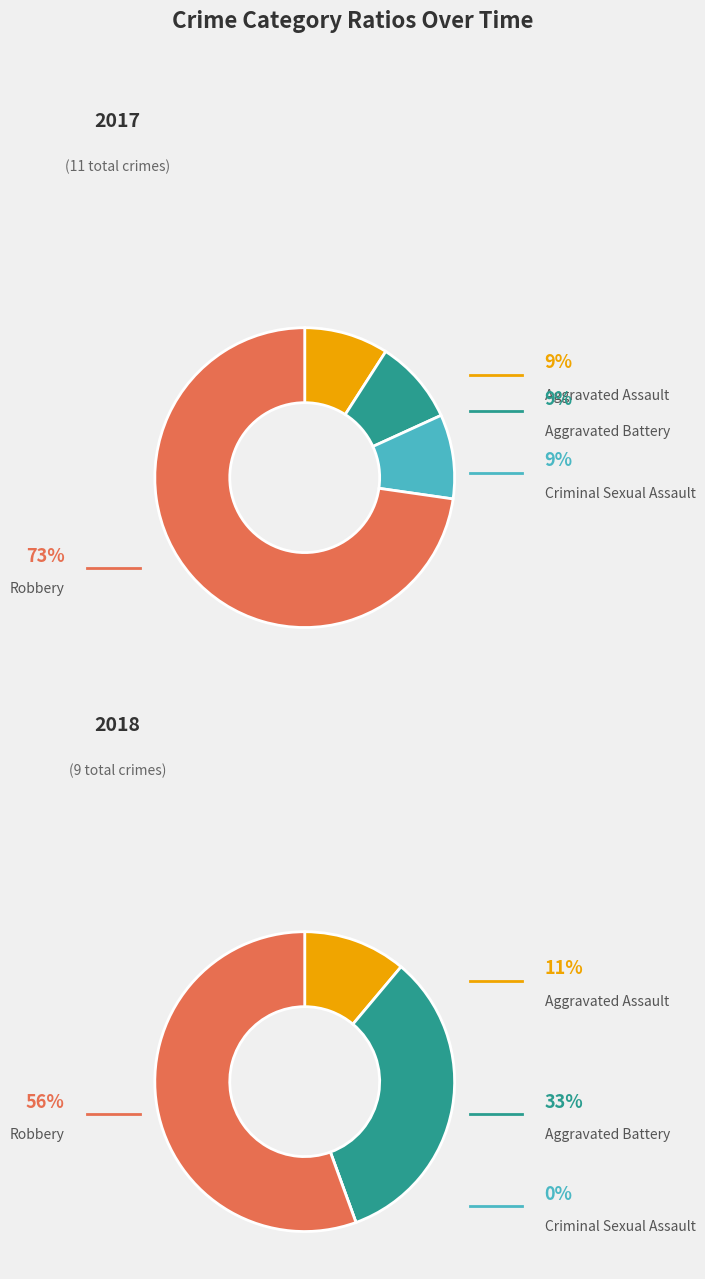

What percentage is the 2 slice, to the nearest percent?

9%